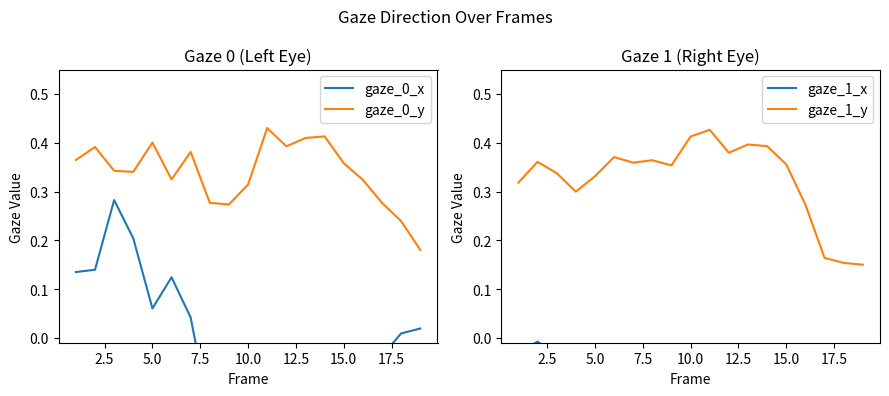

Where is the first local maximum for gaze_1_x?

2.5